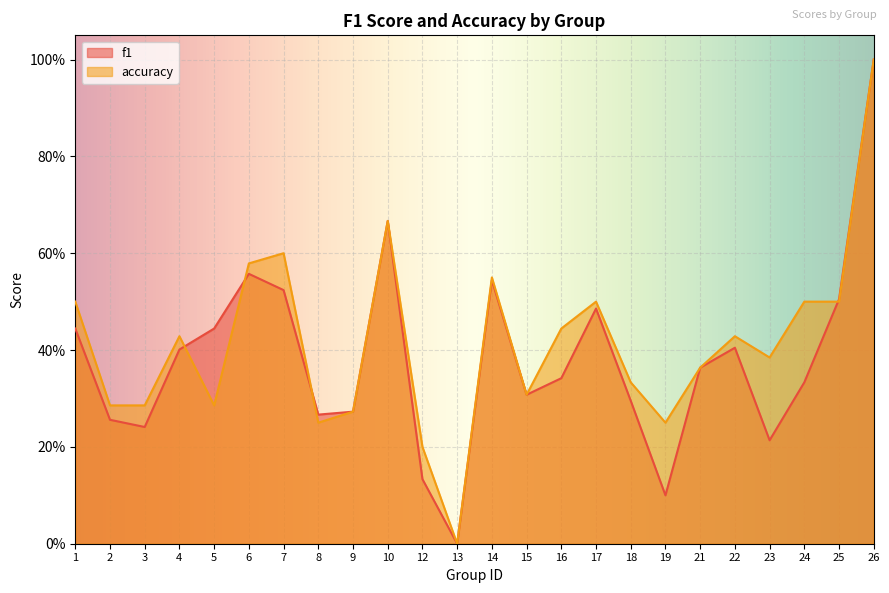

The value of accuracy at 24 is 0.5. True or false?

True